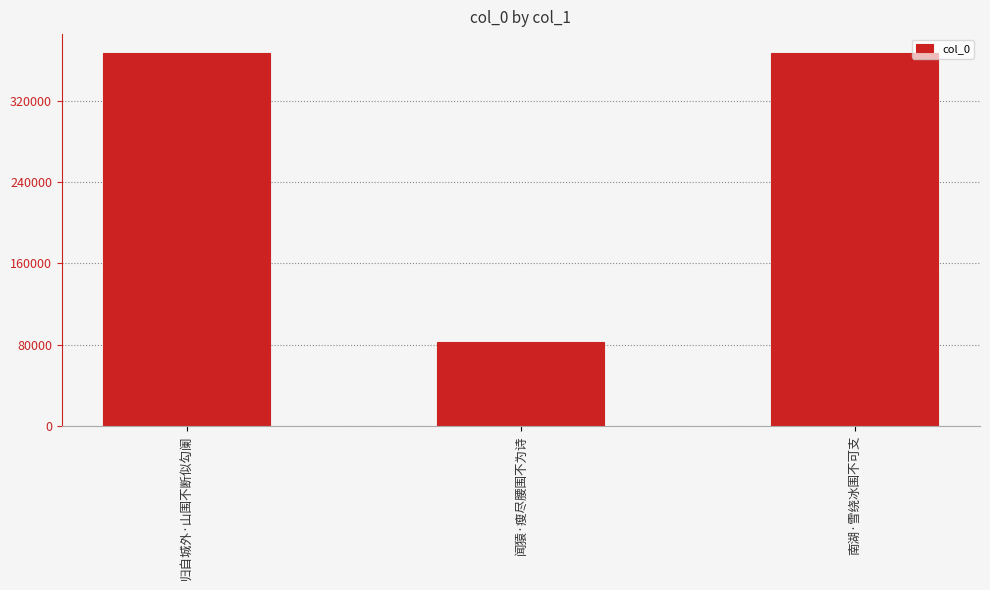

Which label corresponds to the smallest value in the chart?

闻猿·瘦尽腰围不为诗